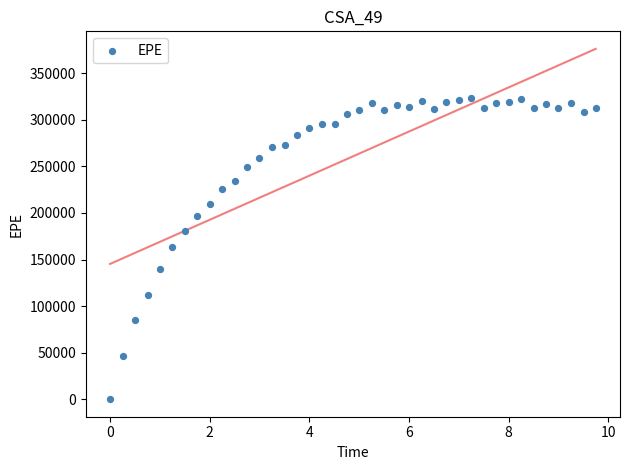

What is the range of Y values (max minus min)?

323279.0